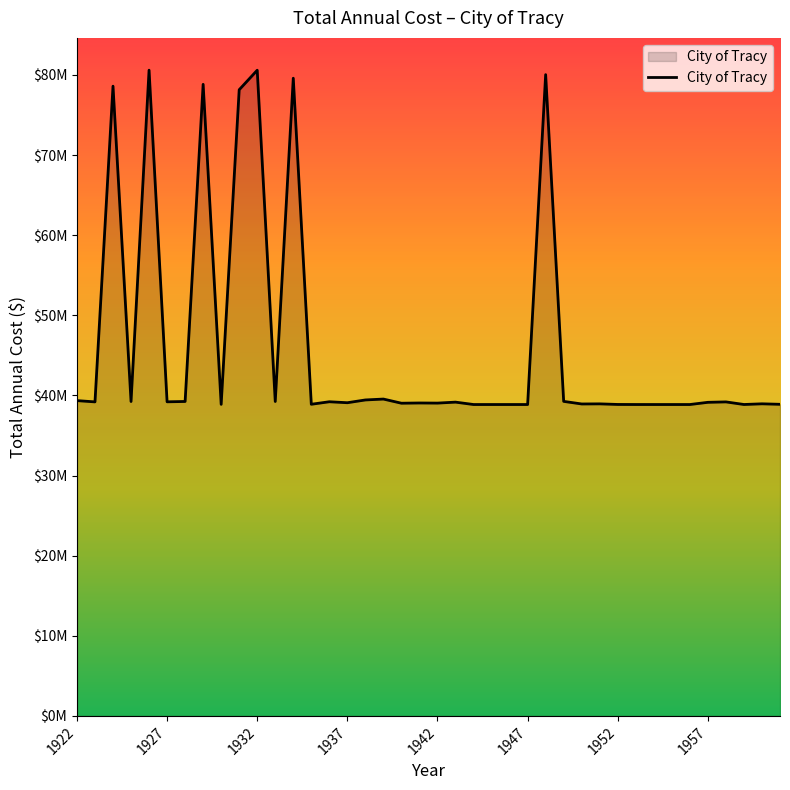

What is the minimum value shown in the chart?

38862892.0